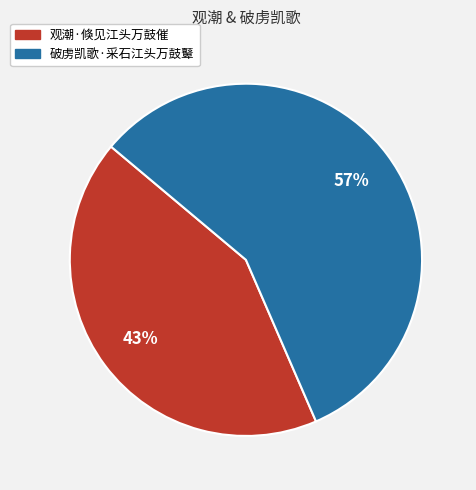

Which has a higher value, 破虏凯歌·采石江头万鼓鼙 or 观潮·倏见江头万鼓催?

破虏凯歌·采石江头万鼓鼙